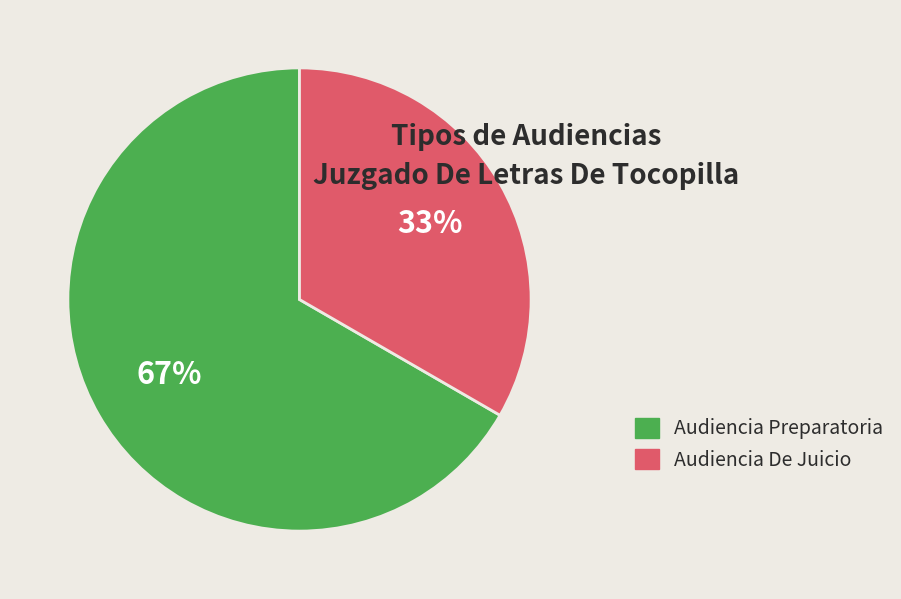

The Audiencia Preparatoria slice represents 67% of the pie. True or false?

True